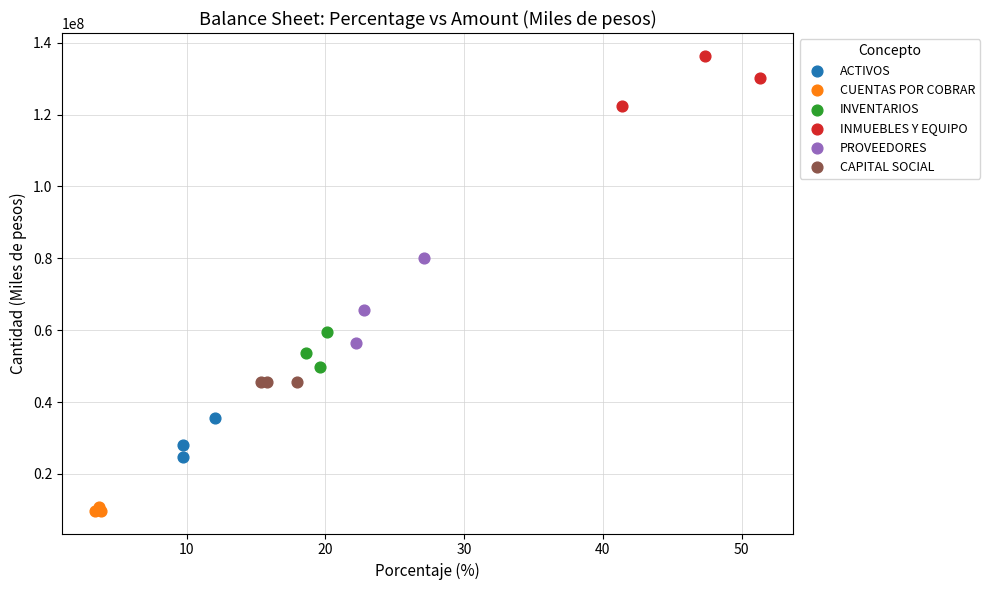

Which series contains the lowest Y value?

CUENTAS POR COBRAR